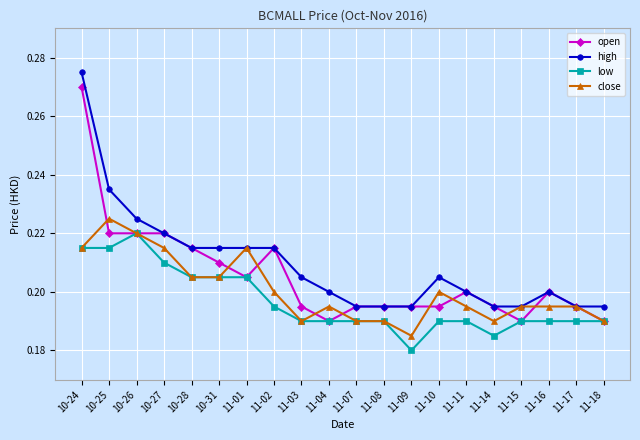

Rank the series by their average value, from highest to lowest.

high, open, close, low